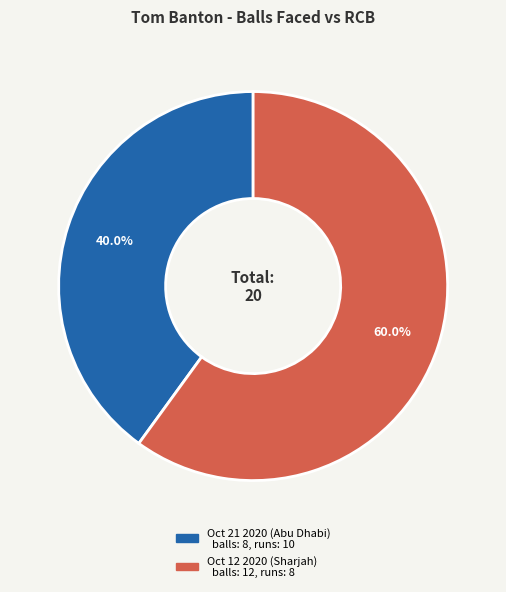

Approximately how many times larger is the value at Oct 12 2020 (Sharjah) compared to Oct 21 2020 (Abu Dhabi)?

1.5